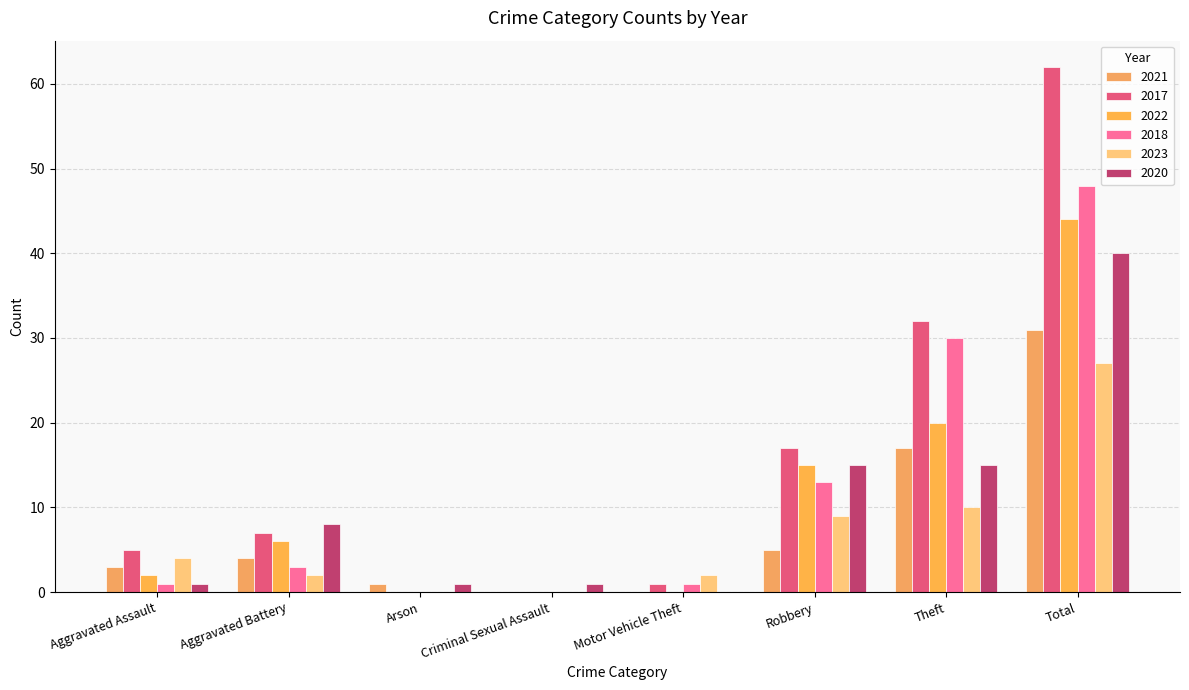

Is the value of 2022 at Aggravated Battery greater than the value of 2018 at Aggravated Battery?

Yes